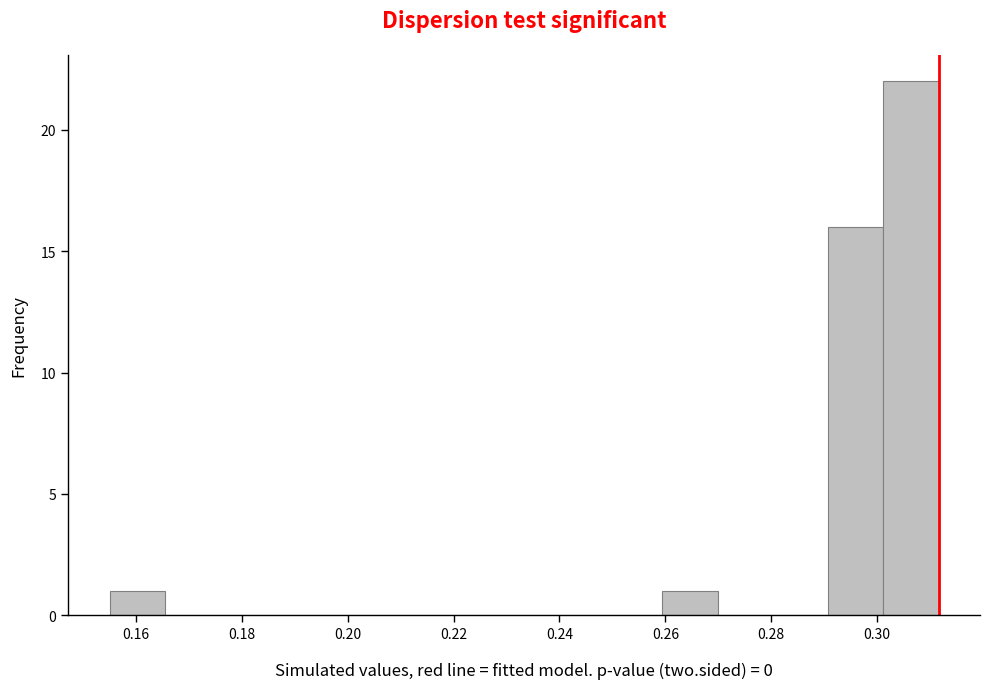

Over which range of the x-axis is the bar tallest?

0.302 to 0.312